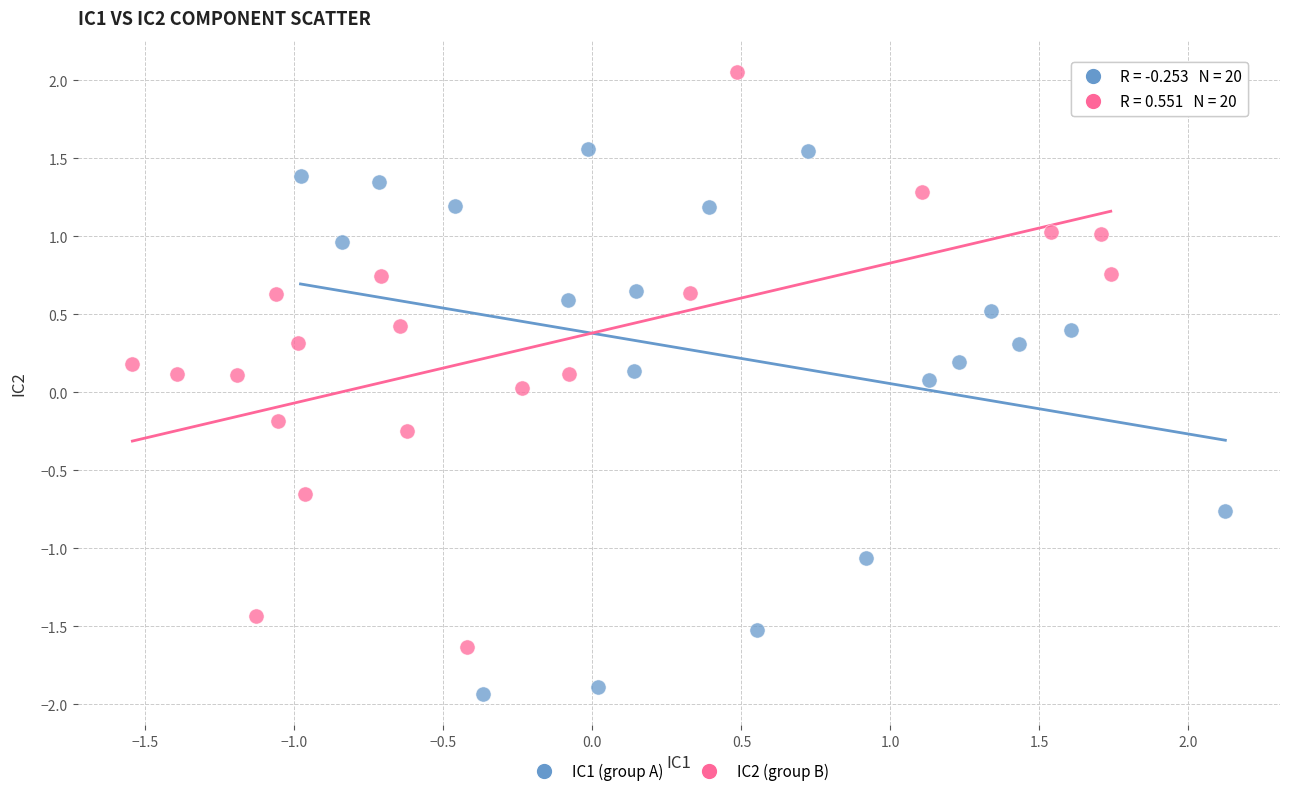

Which series reaches the maximum Y coordinate?

IC2 (group B)